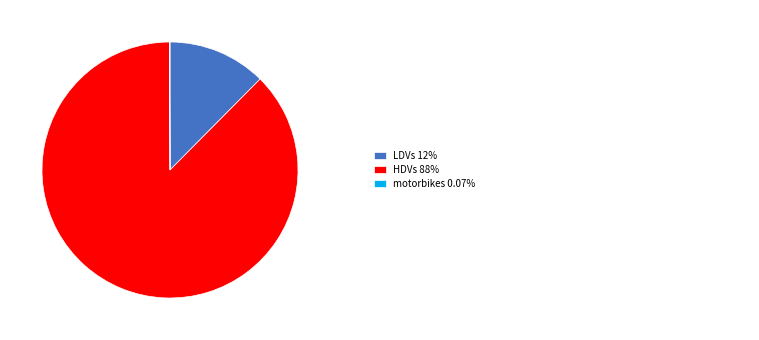

Does any single category account for the majority?

Yes